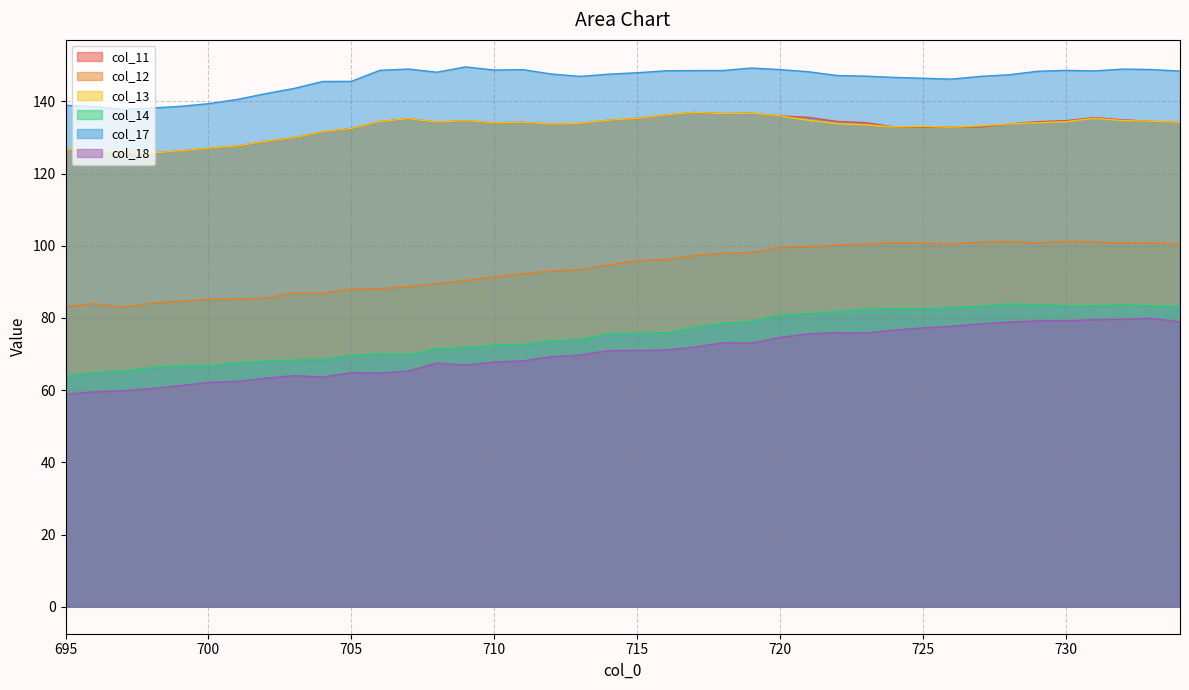

What is the spread (max minus min) of values at 715?

76.9